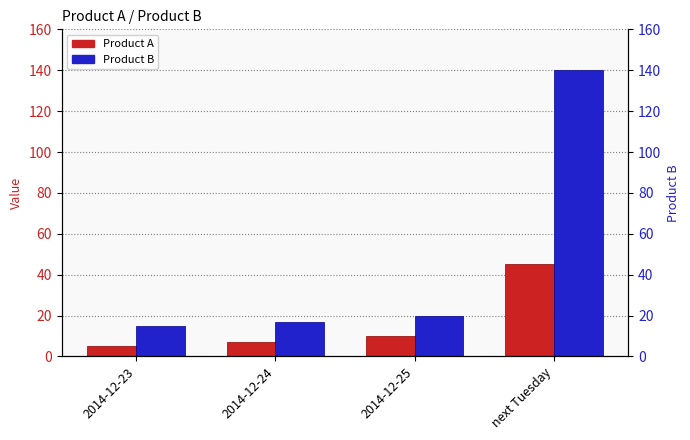

True or false: Product A has a value of 7 at 2014-12-24.

True